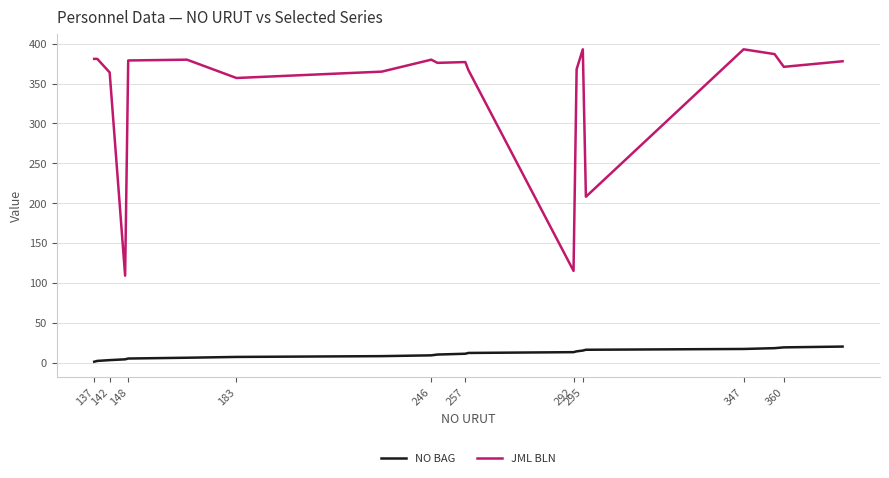

Rank the series by their average value, from lowest to highest.

NO BAG, JML BLN